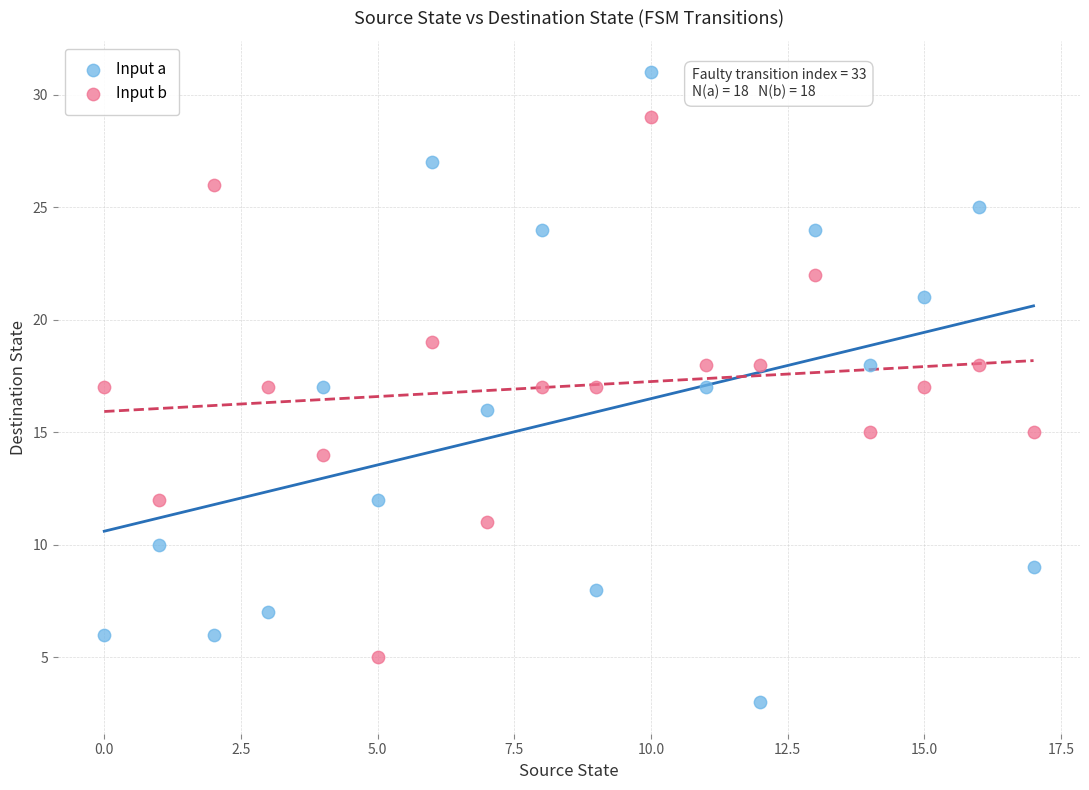

Which series has the widest spread of Y values?

Input a